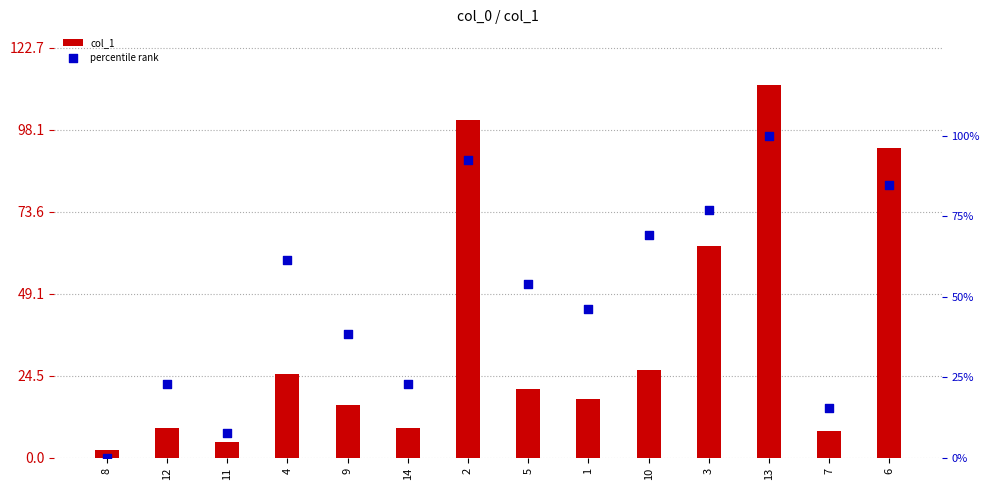

Which series has the largest Y range (max minus min)?

col_1